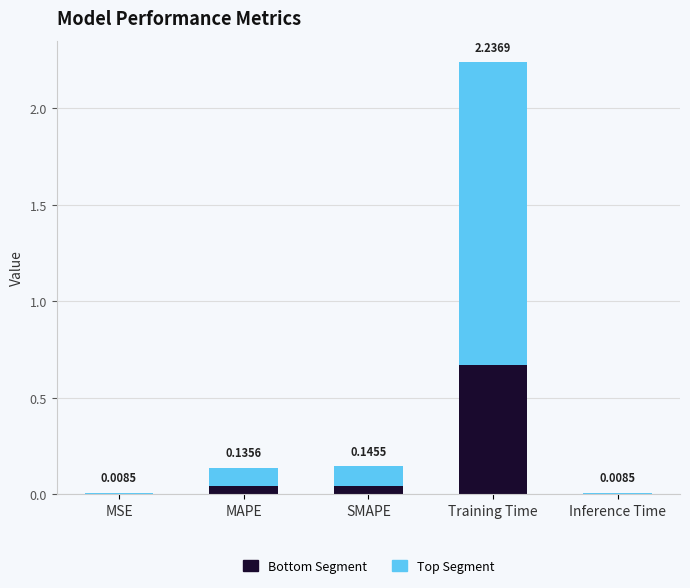

What is the total value across all series at Training Time?

2.2